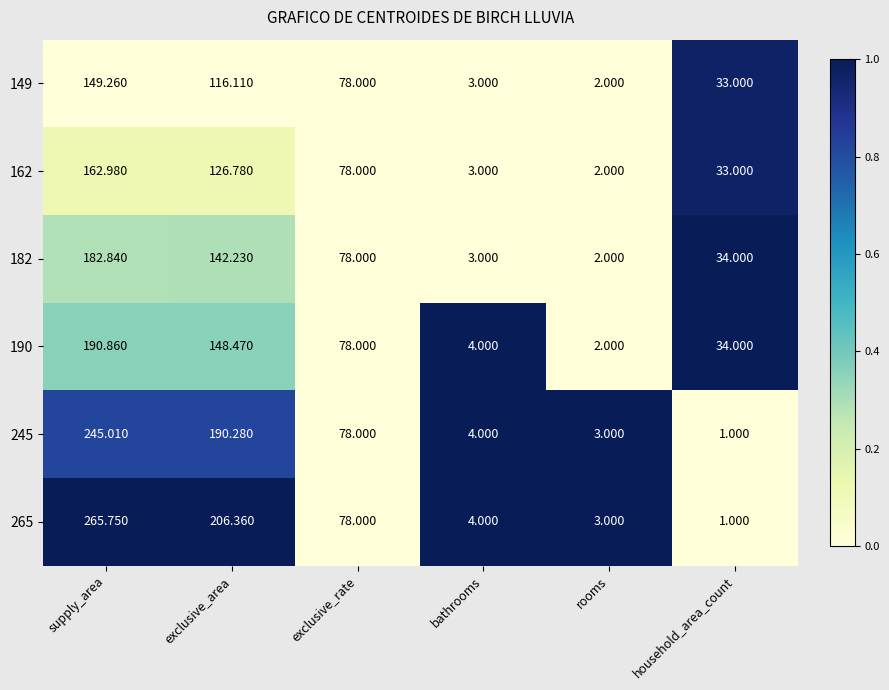

How many distinct data groups are displayed?

6